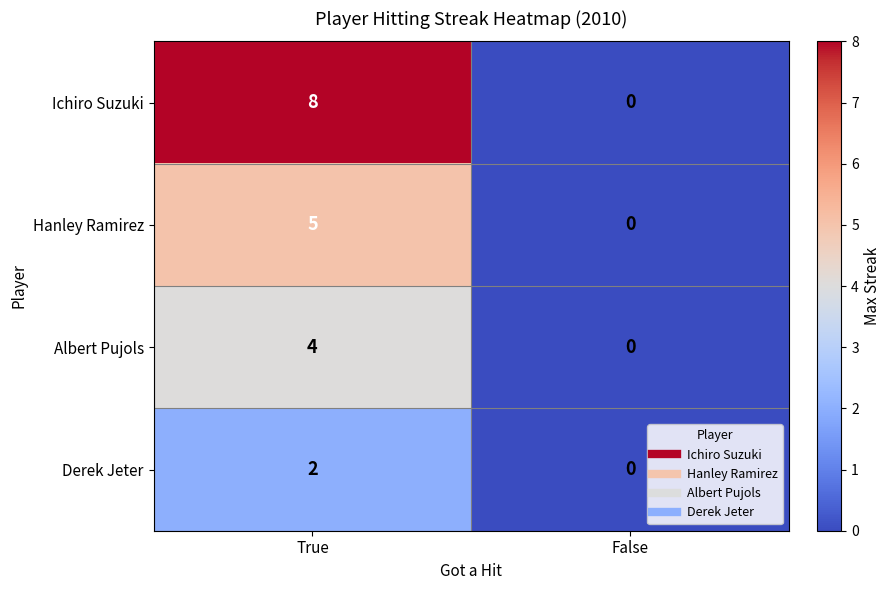

What is the greatest value displayed?

8